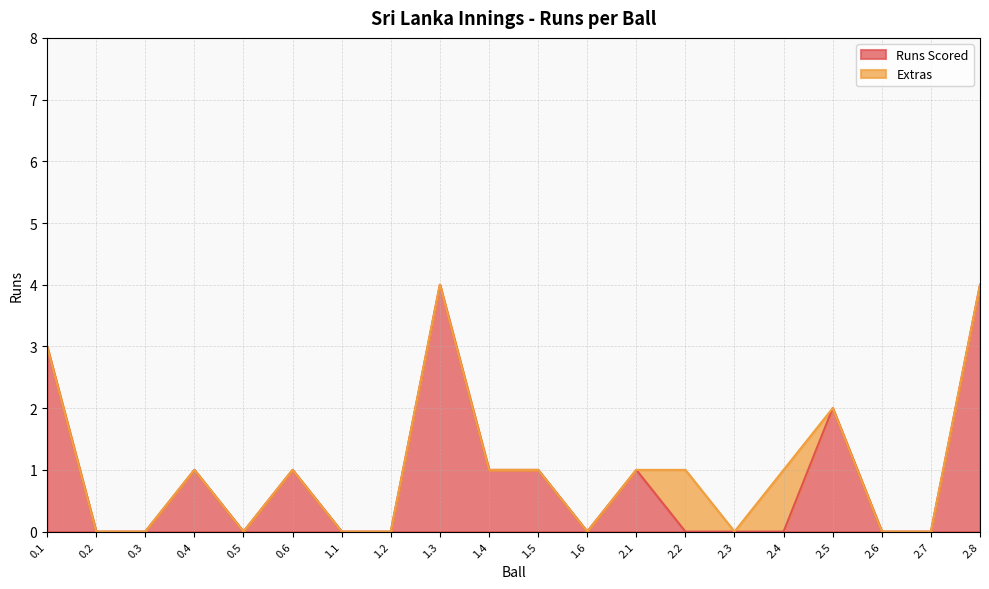

Between 0.2 and 2.4, which is larger?

0.2